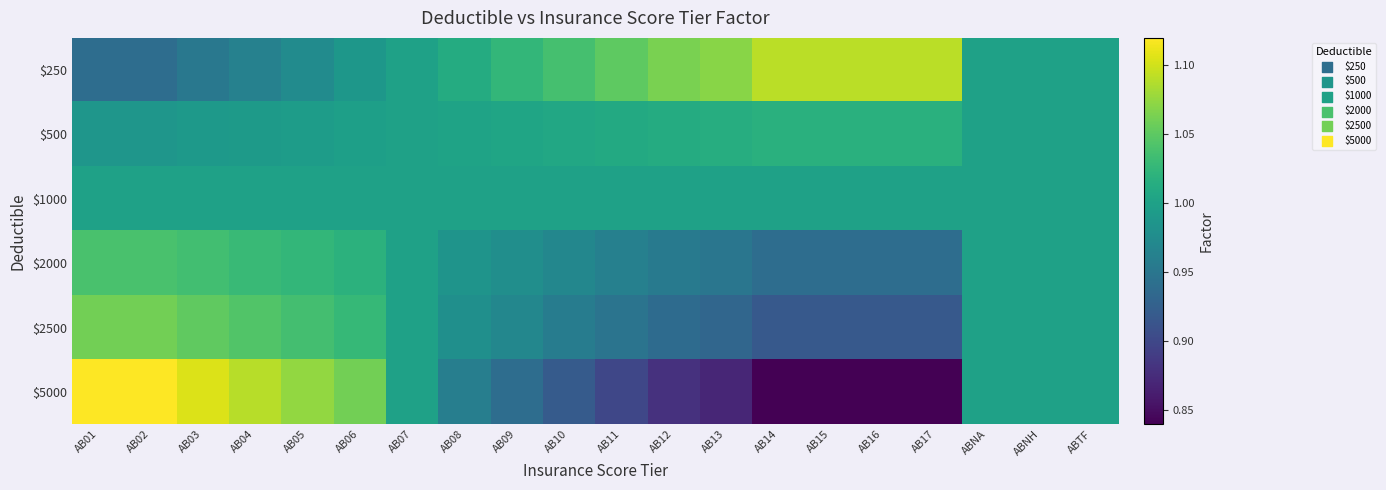

Reading right to left, what are all the values shown in this chart?

$250: ABTF=1.0	ABNH=1.0	ABNA=1.0	AB17=1.1	AB16=1.1	AB15=1.1	AB14=1.1	AB13=1.1	AB12=1.1	AB11=1.1	AB10=1.0	AB09=1.0	AB08=1.0	AB07=1.0	AB06=1.0	AB05=1.0	AB04=1.0	AB03=1.0	AB02=0.9	AB01=0.9
$500: ABTF=1.0	ABNH=1.0	ABNA=1.0	AB17=1.0	AB16=1.0	AB15=1.0	AB14=1.0	AB13=1.0	AB12=1.0	AB11=1.0	AB10=1.0	AB09=1.0	AB08=1.0	AB07=1.0	AB06=1.0	AB05=1.0	AB04=1.0	AB03=1.0	AB02=1.0	AB01=1.0
$1000: ABTF=1.0	ABNH=1.0	ABNA=1.0	AB17=1.0	AB16=1.0	AB15=1.0	AB14=1.0	AB13=1.0	AB12=1.0	AB11=1.0	AB10=1.0	AB09=1.0	AB08=1.0	AB07=1.0	AB06=1.0	AB05=1.0	AB04=1.0	AB03=1.0	AB02=1.0	AB01=1.0
$2000: ABTF=1.0	ABNH=1.0	ABNA=1.0	AB17=0.9	AB16=0.9	AB15=0.9	AB14=0.9	AB13=0.9	AB12=1.0	AB11=1.0	AB10=1.0	AB09=1.0	AB08=1.0	AB07=1.0	AB06=1.0	AB05=1.0	AB04=1.0	AB03=1.0	AB02=1.0	AB01=1.0
$2500: ABTF=1.0	ABNH=1.0	ABNA=1.0	AB17=0.9	AB16=0.9	AB15=0.9	AB14=0.9	AB13=0.9	AB12=0.9	AB11=0.9	AB10=1.0	AB09=1.0	AB08=1.0	AB07=1.0	AB06=1.0	AB05=1.0	AB04=1.0	AB03=1.1	AB02=1.1	AB01=1.1
$5000: ABTF=1.0	ABNH=1.0	ABNA=1.0	AB17=0.8	AB16=0.8	AB15=0.8	AB14=0.8	AB13=0.9	AB12=0.9	AB11=0.9	AB10=0.9	AB09=0.9	AB08=1.0	AB07=1.0	AB06=1.1	AB05=1.1	AB04=1.1	AB03=1.1	AB02=1.1	AB01=1.1